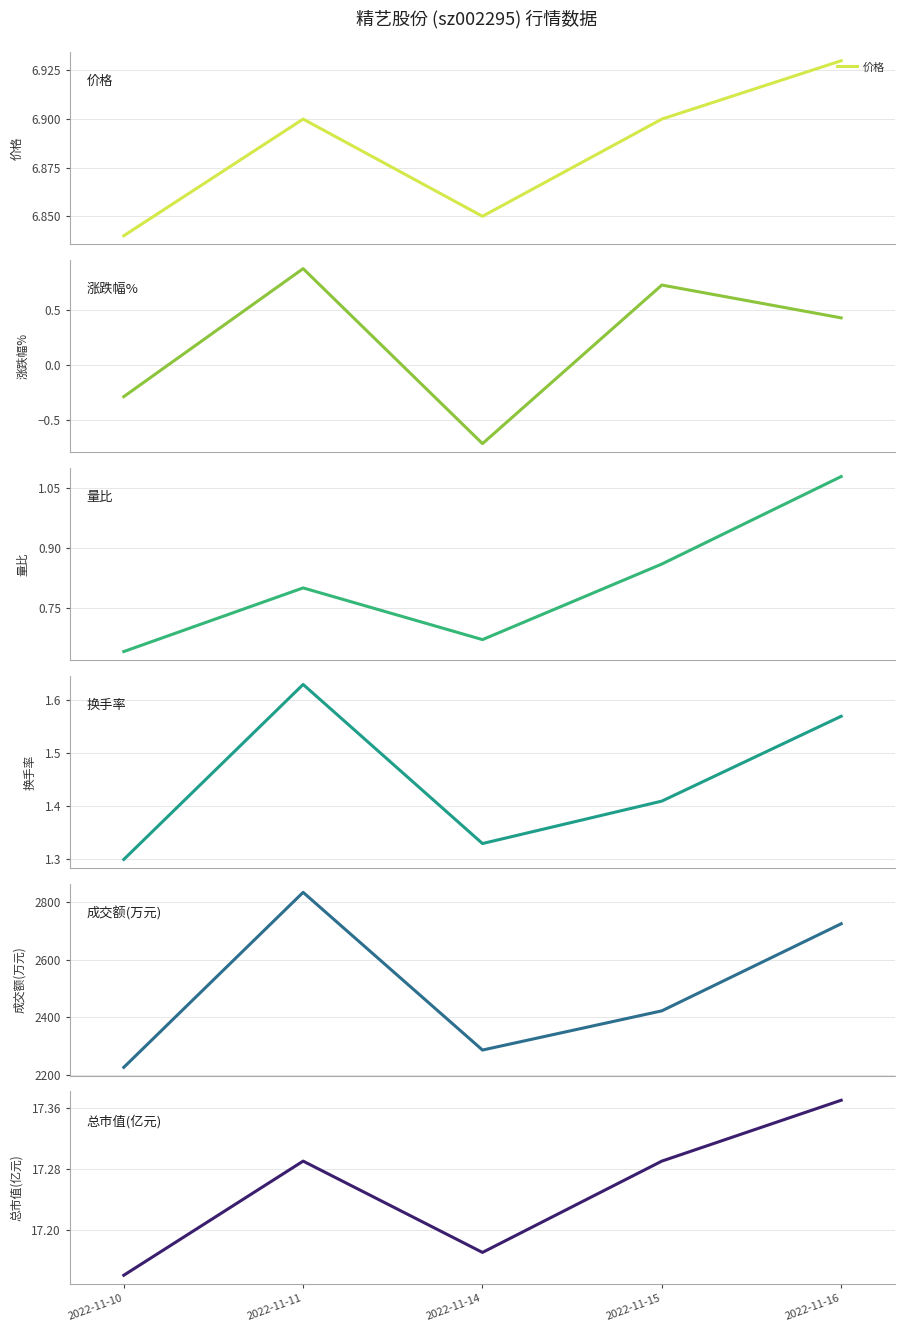

What is the sum of all 换手率 values?

7.2